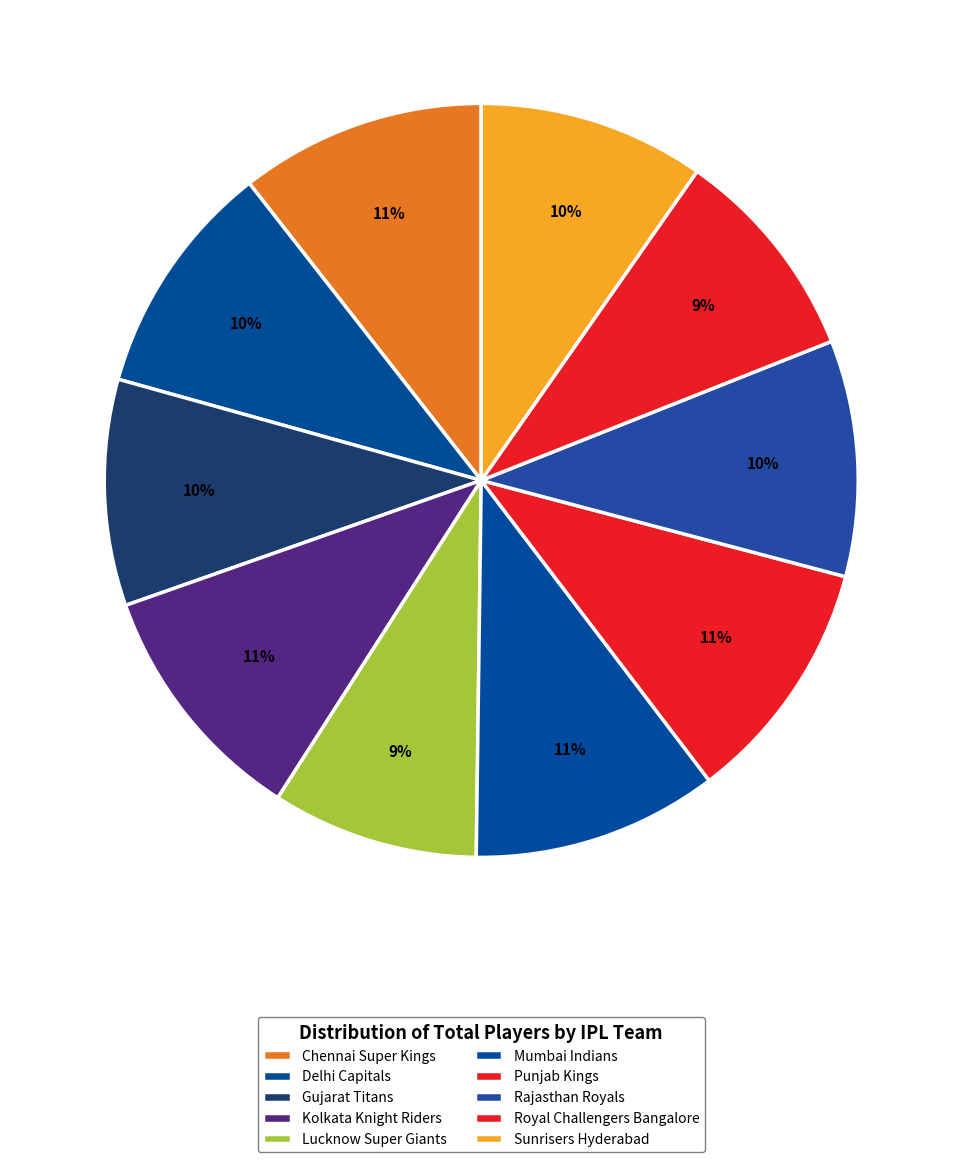

How many slices are in this pie chart?

10